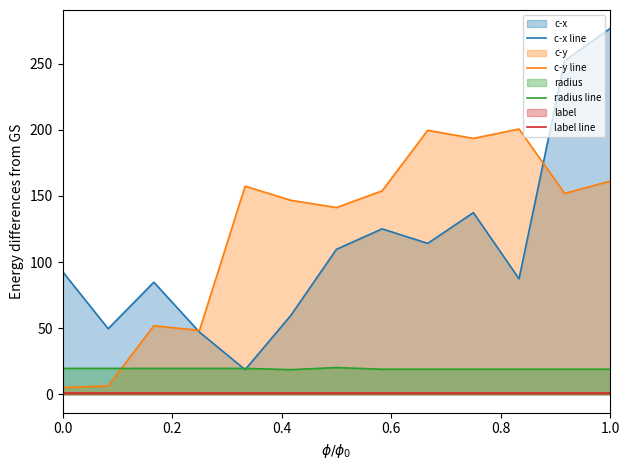

Which series has the largest range (max minus min)?

c-x line